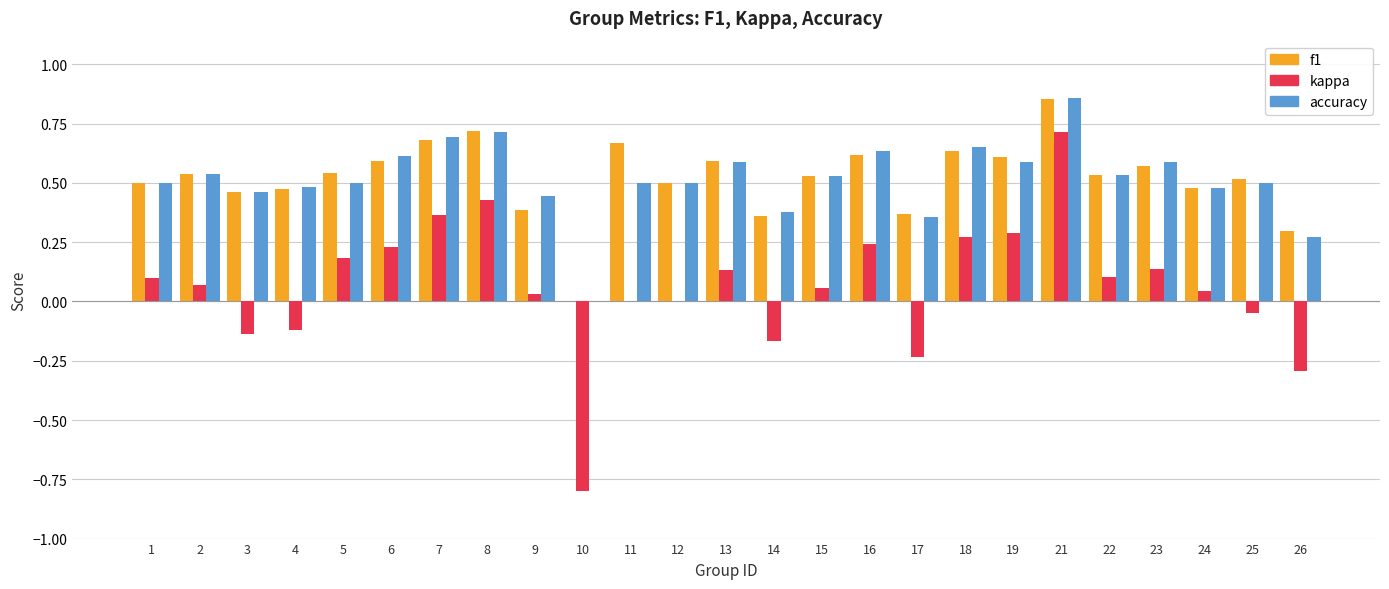

True or false: f1 has a value of 0.3 at 26.

True